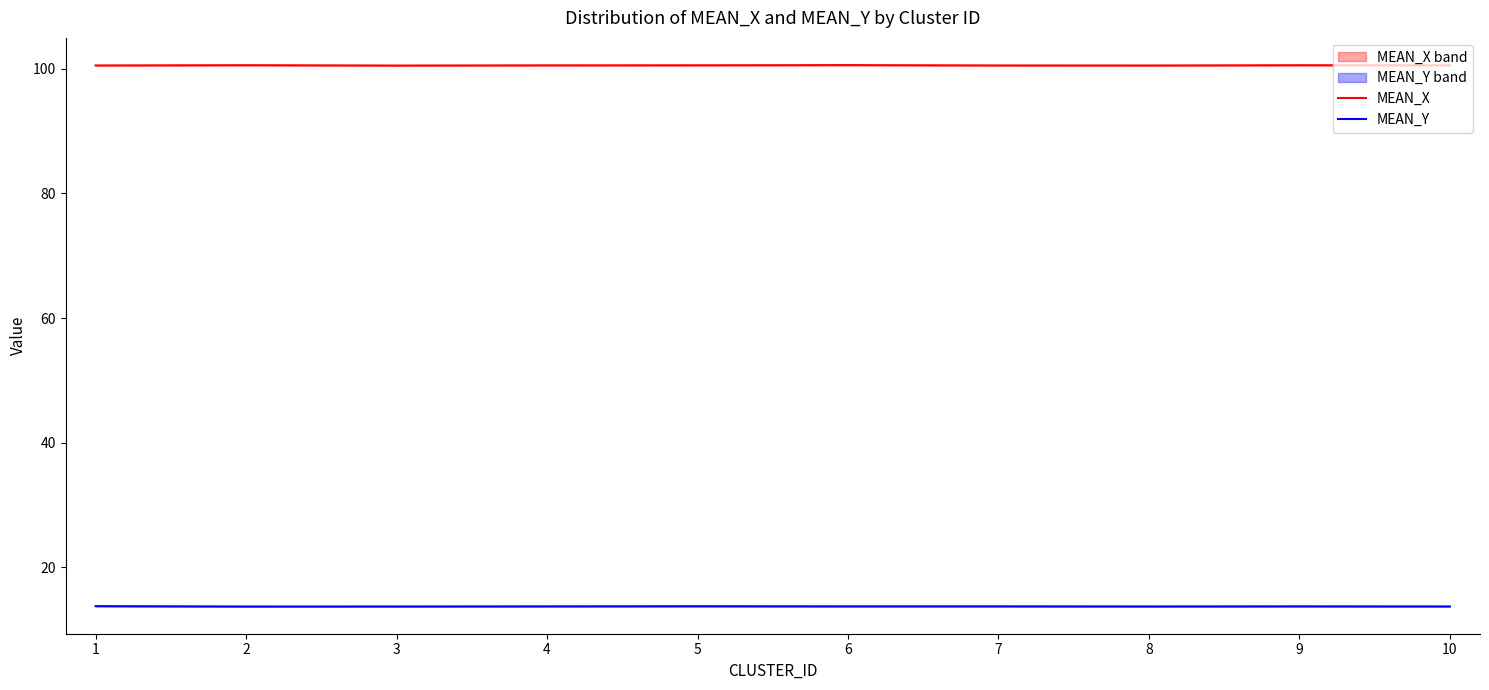

How many distinct data groups are displayed?

2